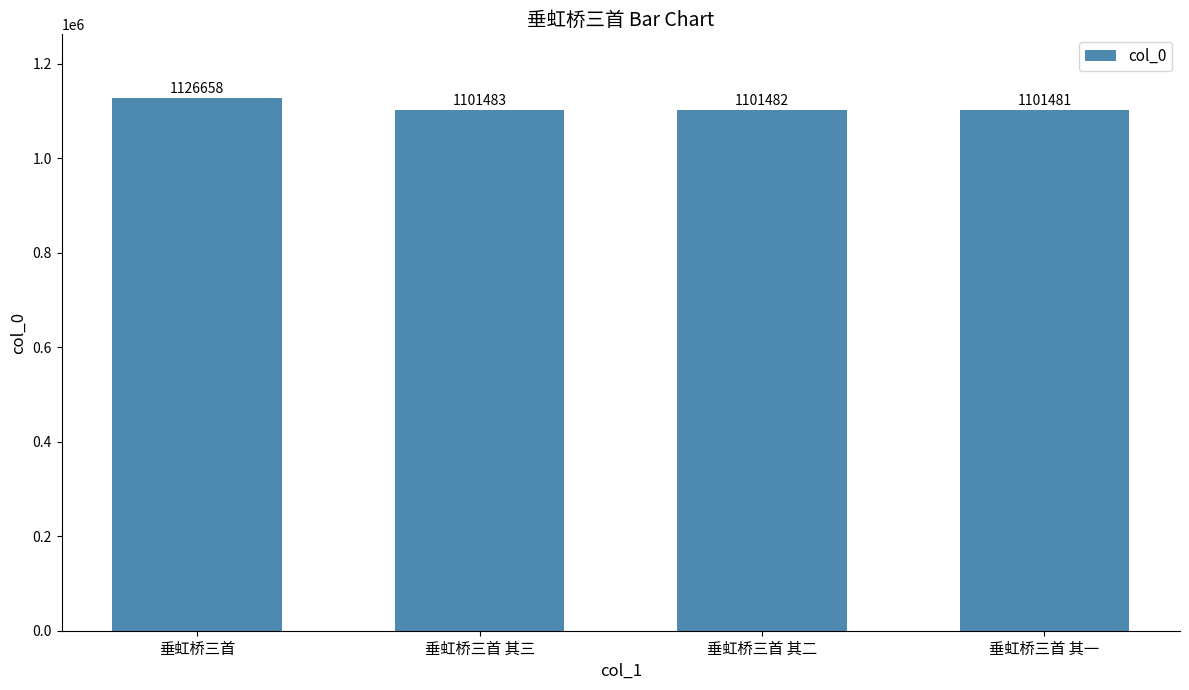

List the labels in order of value, largest first.

垂虹桥三首, 垂虹桥三首 其三, 垂虹桥三首 其二, 垂虹桥三首 其一